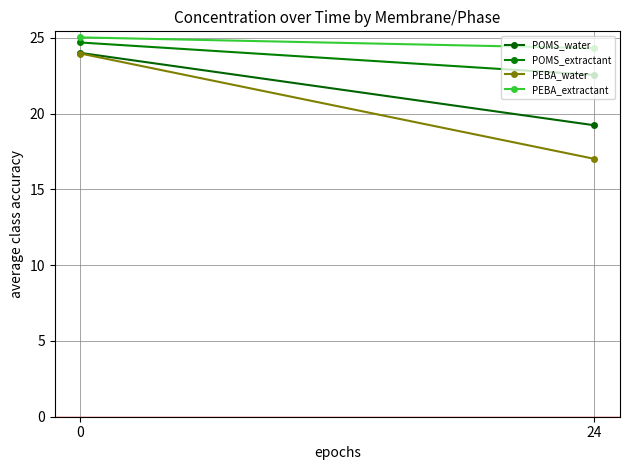

Is this an area chart (filled region under the line)?

No